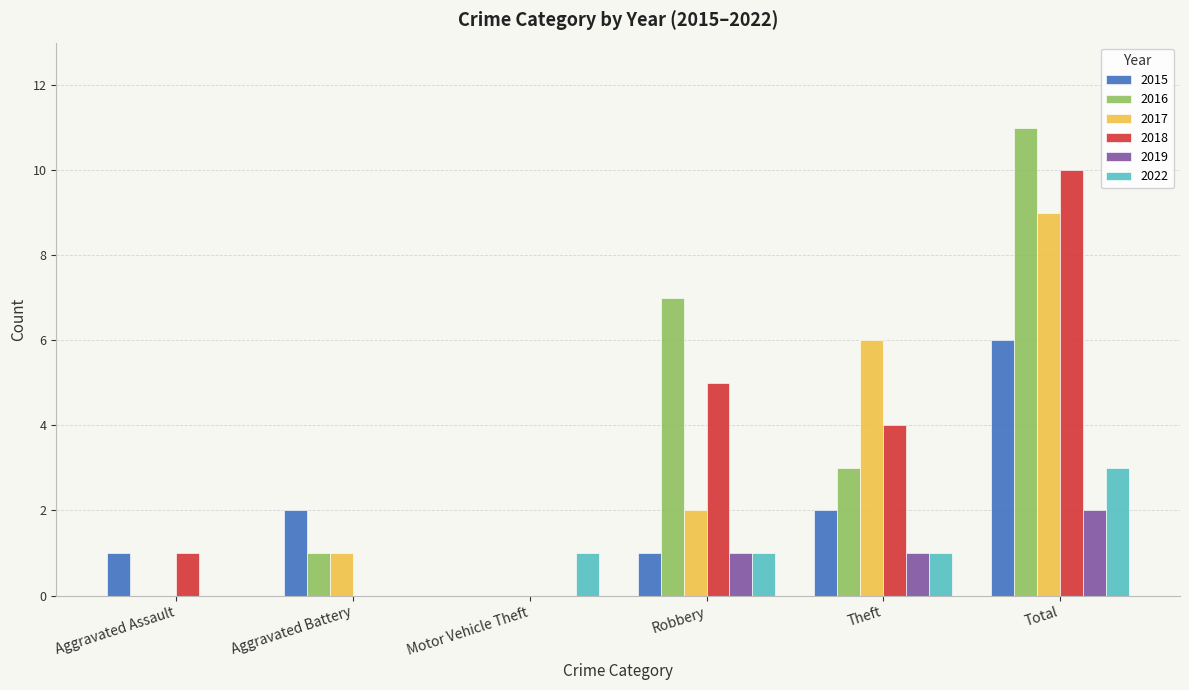

At which category is the sum across all series the highest?

Total